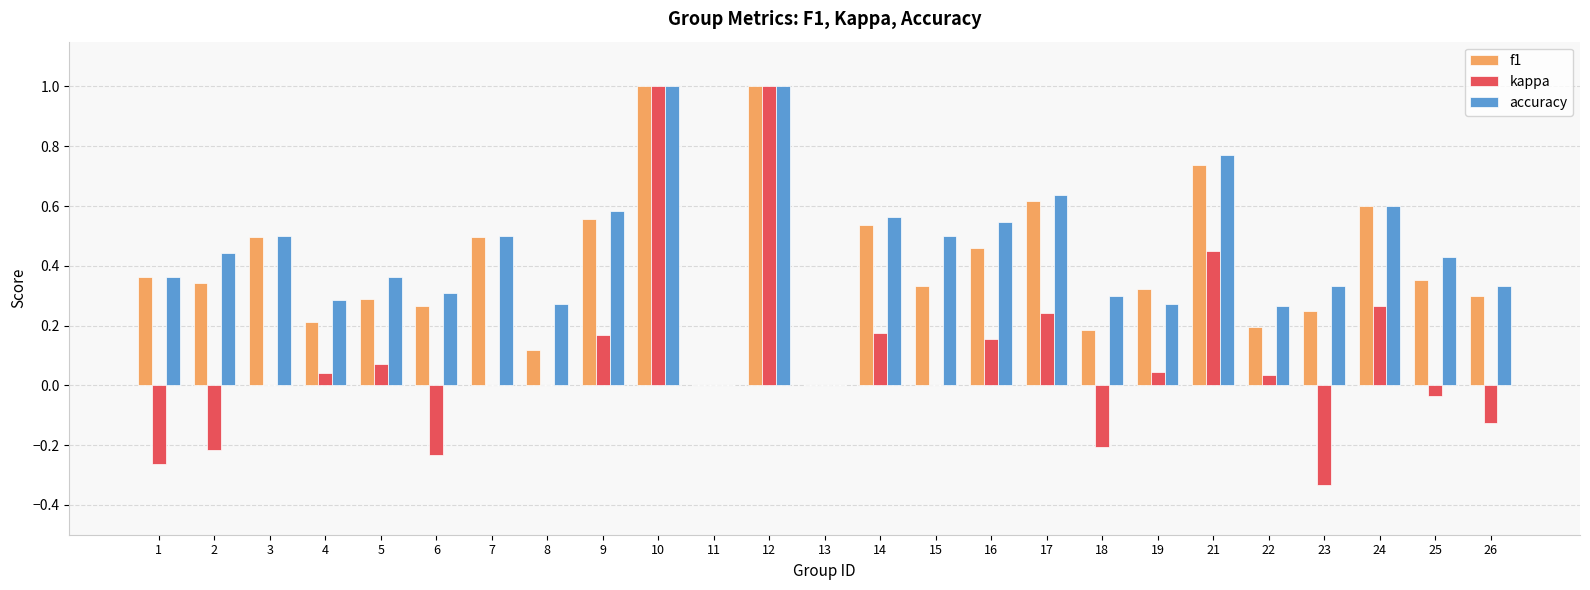

How many groups of bars are there?

25